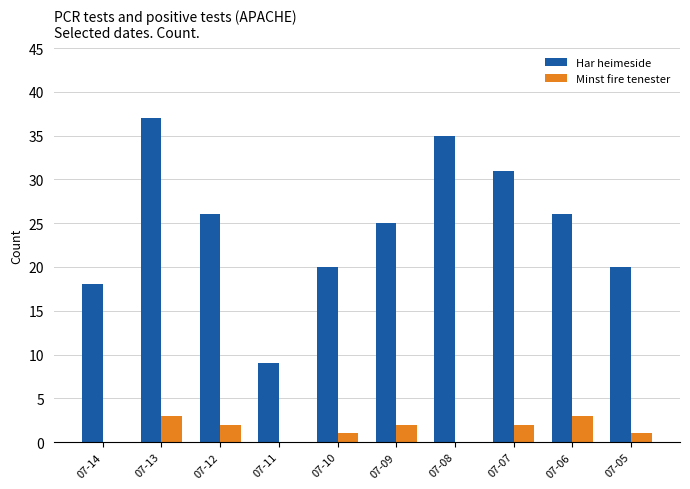

Between 07-11 and 07-05, which series saw the biggest shift?

Har heimeside